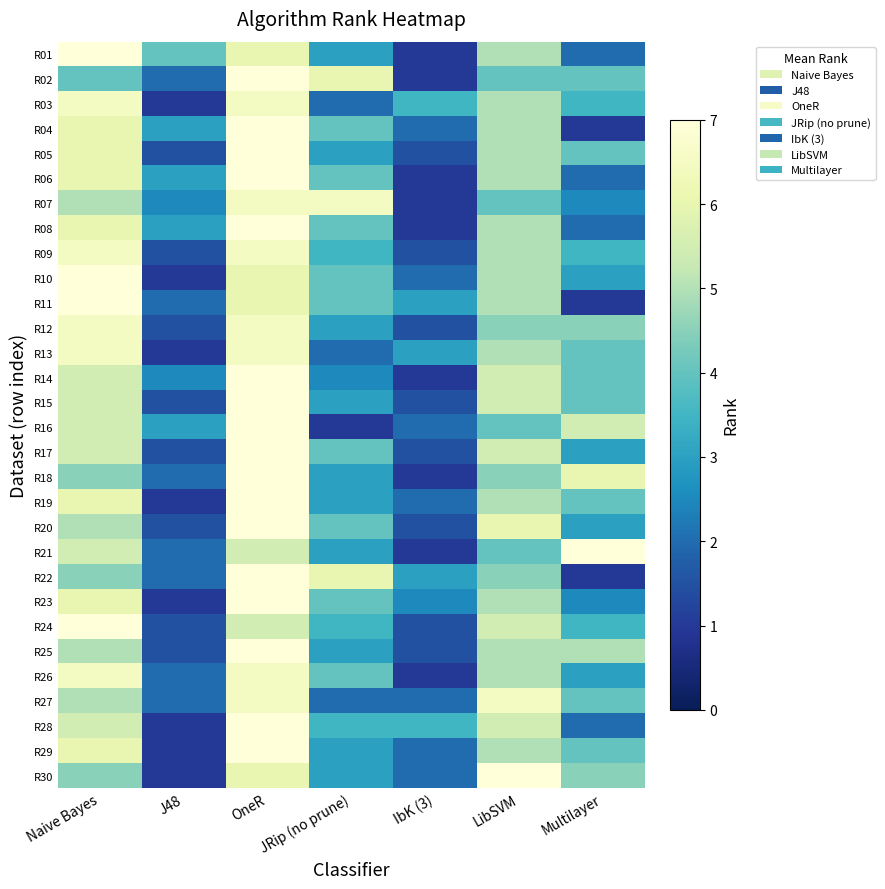

What is the difference between the highest and lowest values at LibSVM?

3.0